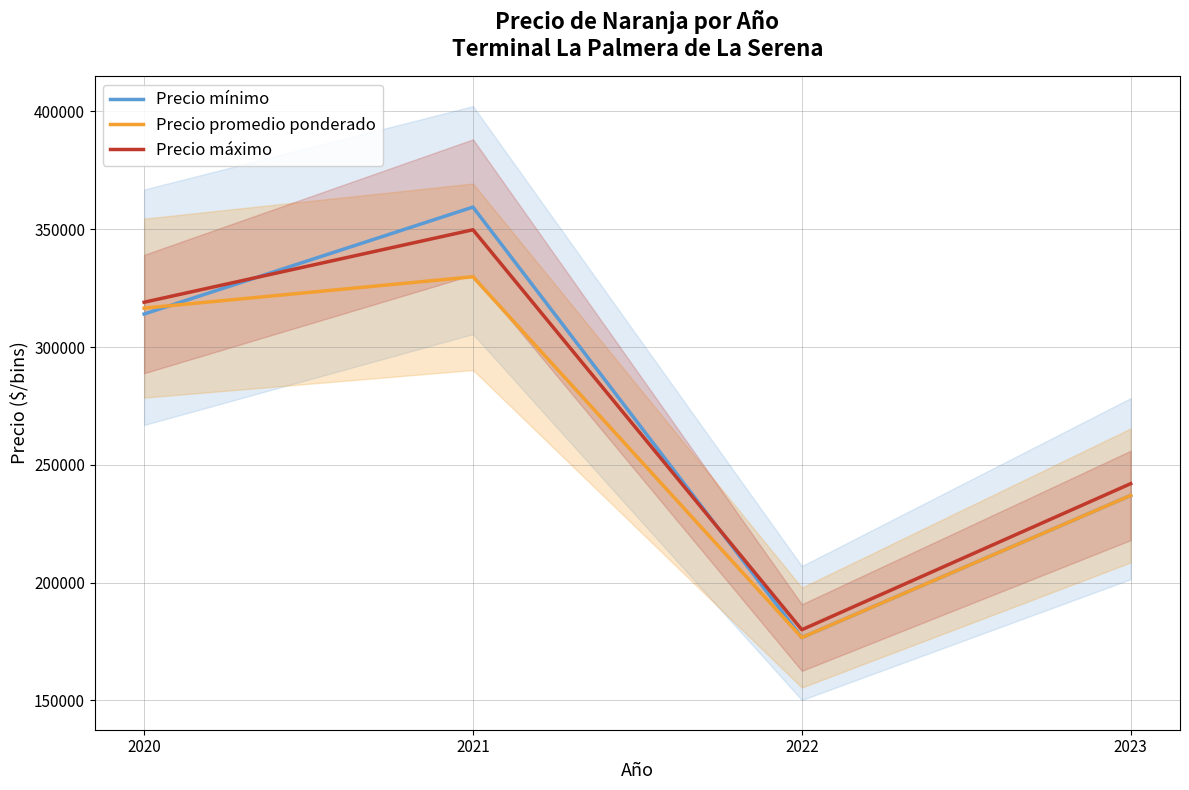

How many interior local valleys does the Precio máximo series have?

1